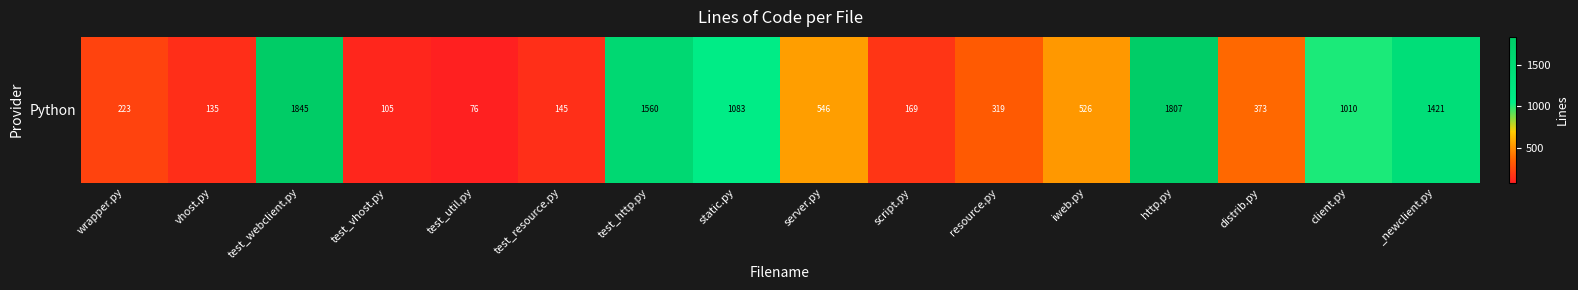

What is the average value?

709